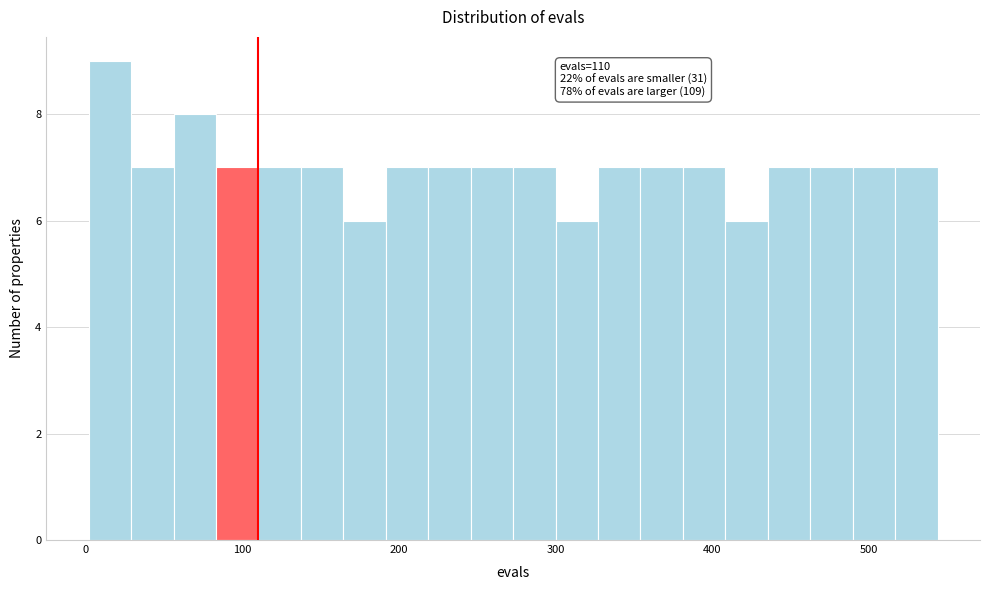

Around what value on the x-axis is the tallest bar? Give the approximate position of its centre, as read against the axis.

20